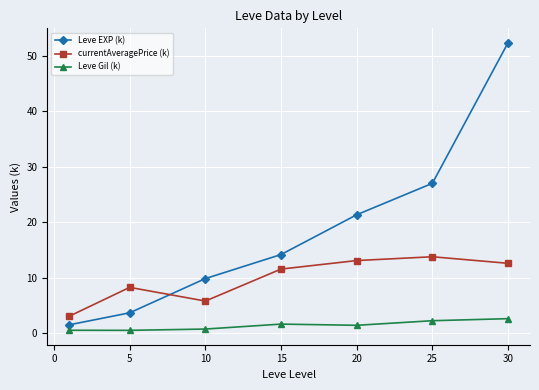

How many data points in currentAveragePrice (k) are above 11?

4